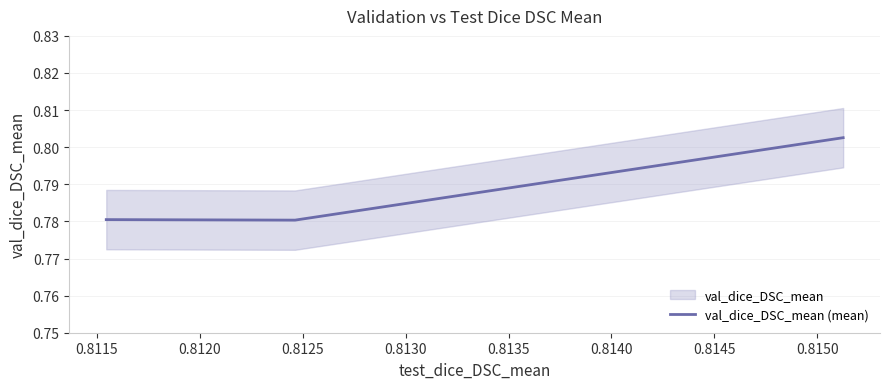

How many values are between 0 and 1?

3